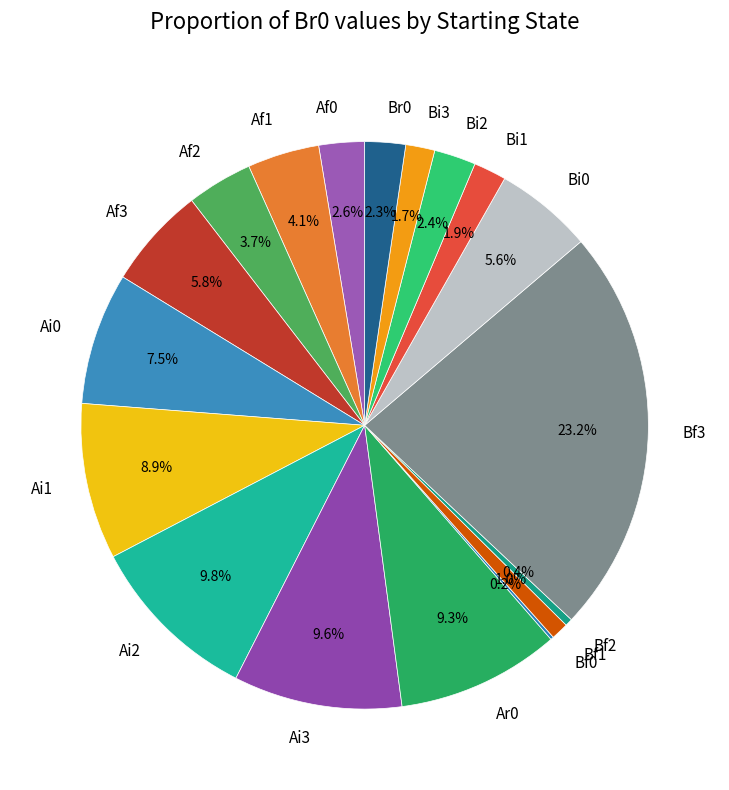

Is it true that Af3 is 6% of the pie?

True